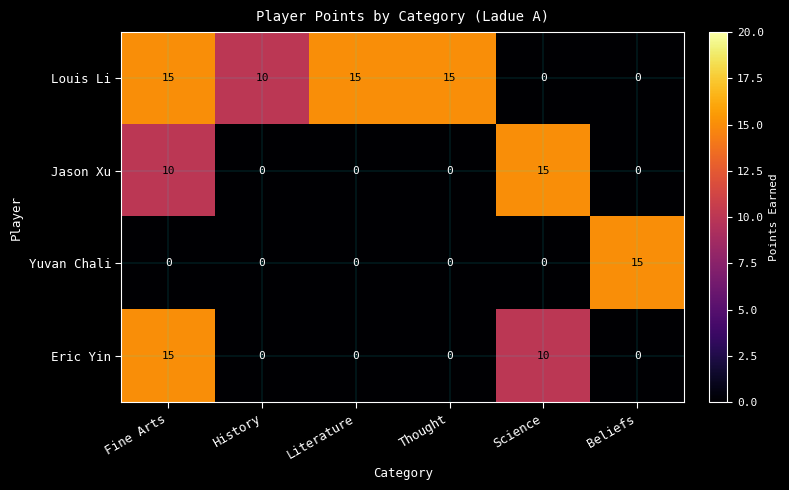

Reading left to right, transcribe all the data shown in this chart.

Louis Li: Fine Arts=15	History=10	Literature=15	Thought=15	Science=0	Beliefs=0
Jason Xu: Fine Arts=10	History=0	Literature=0	Thought=0	Science=15	Beliefs=0
Yuvan Chali: Fine Arts=0	History=0	Literature=0	Thought=0	Science=0	Beliefs=15
Eric Yin: Fine Arts=15	History=0	Literature=0	Thought=0	Science=10	Beliefs=0